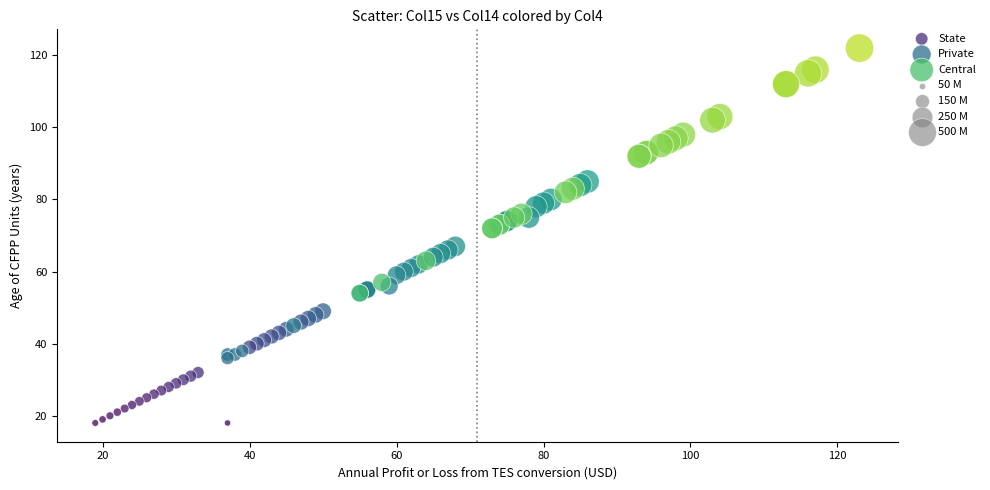

Which series has the largest Y range (max minus min)?

Central